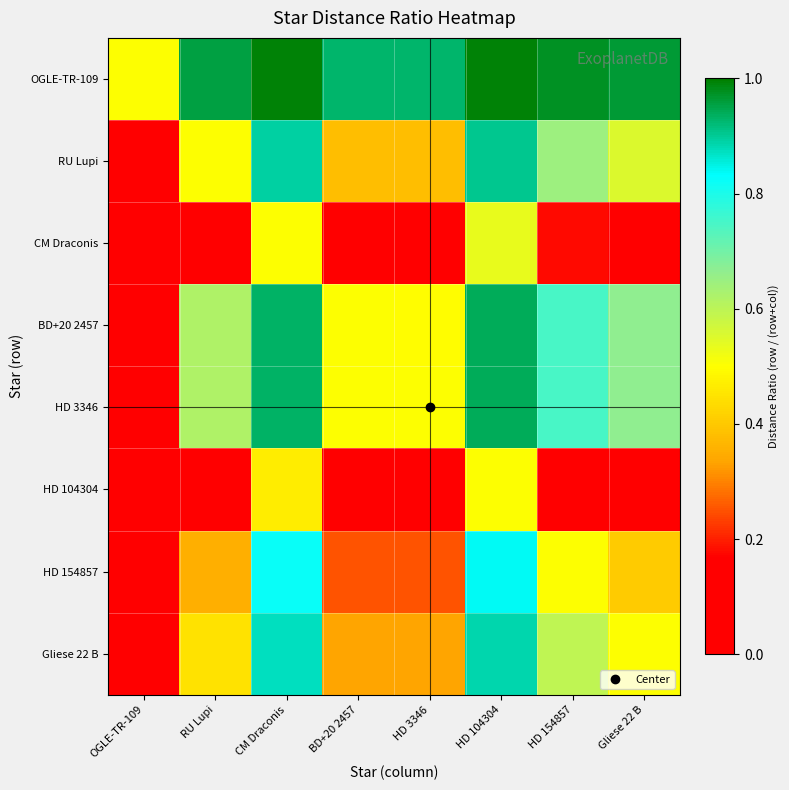

Between CM Draconis and HD 154857, which is larger?

CM Draconis